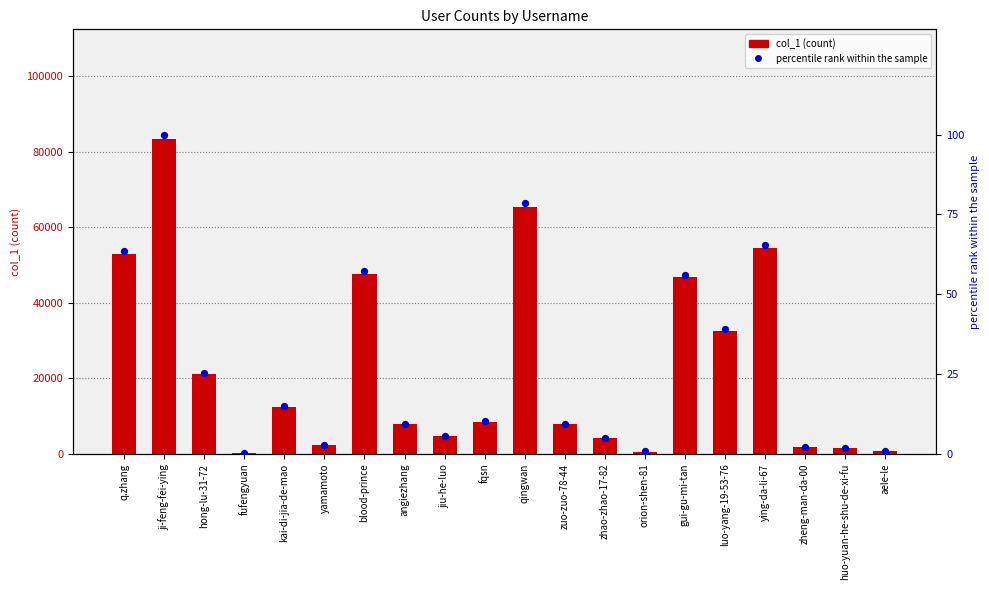

Which series has the largest Y range (max minus min)?

col_1 (count)